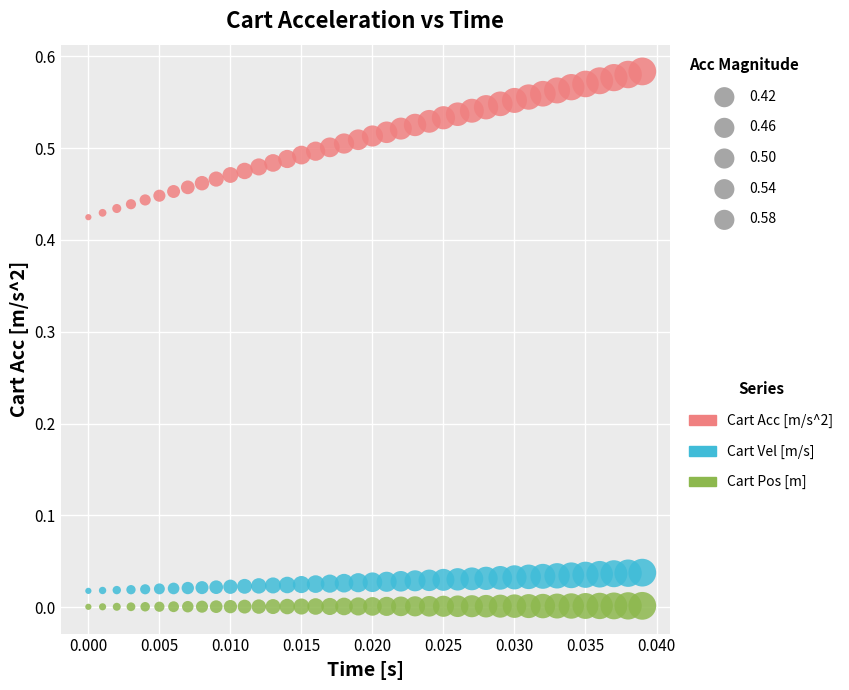

What are all the series names shown in the legend?

Cart Acc [m/s^2], Cart Vel [m/s], Cart Pos [m]